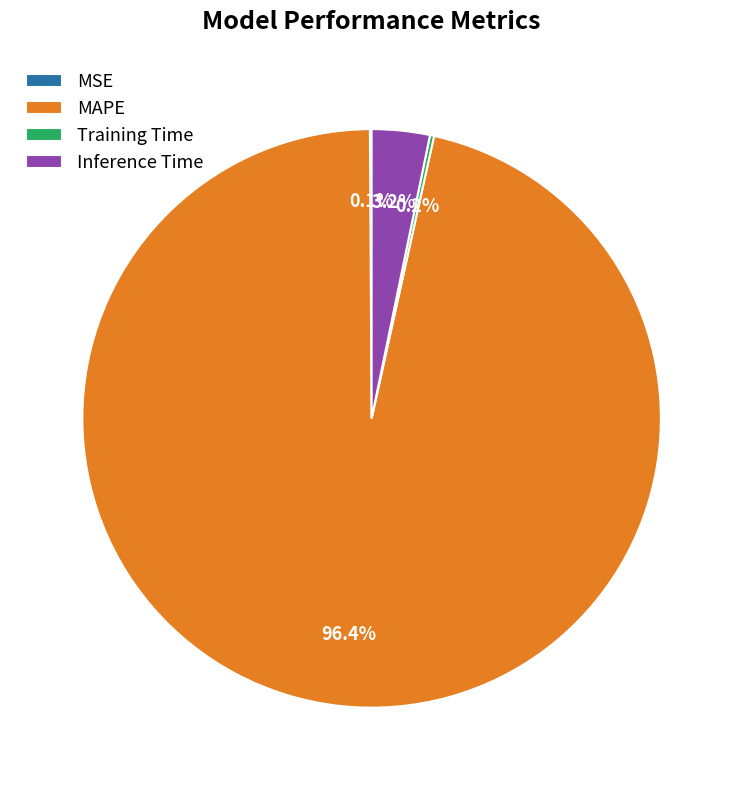

Is it true that Inference Time is 3% of the pie?

True